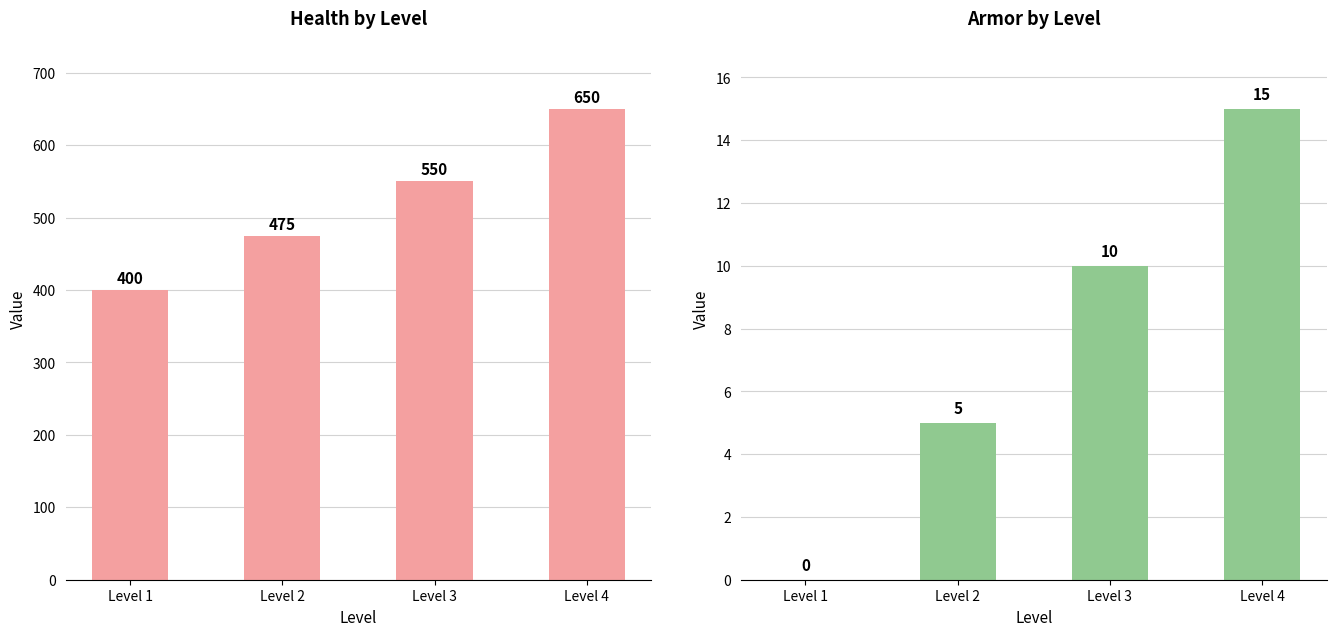

Reading left to right, what are all the values shown in this chart?

Health: 400	475	550	650
Armor: 0	5	10	15